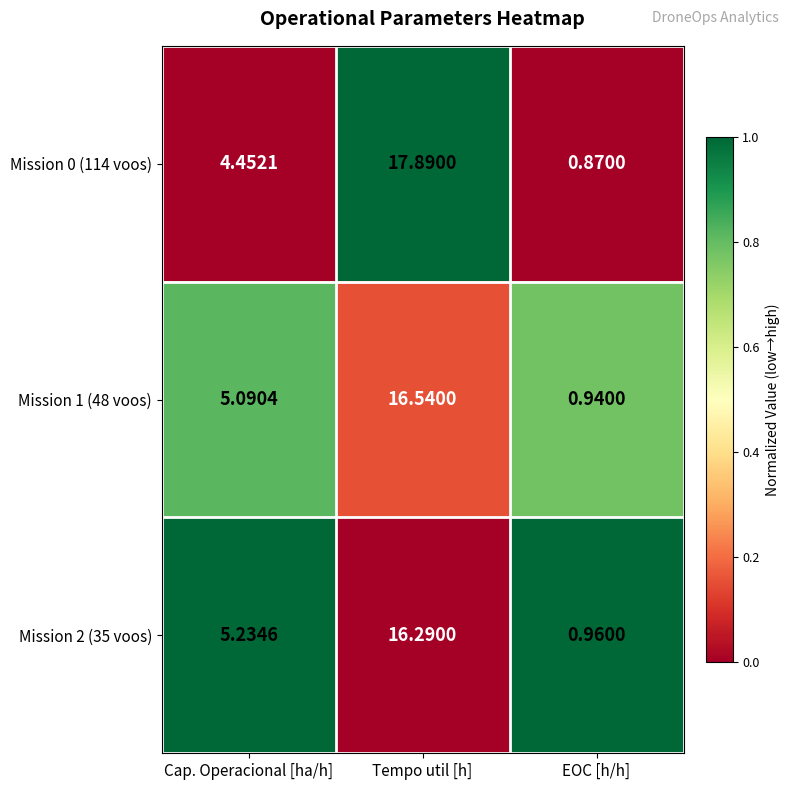

Rank the categories by Mission 1 (48 voos) value from highest to lowest.

Tempo util [h], Cap. Operacional [ha/h], EOC [h/h]